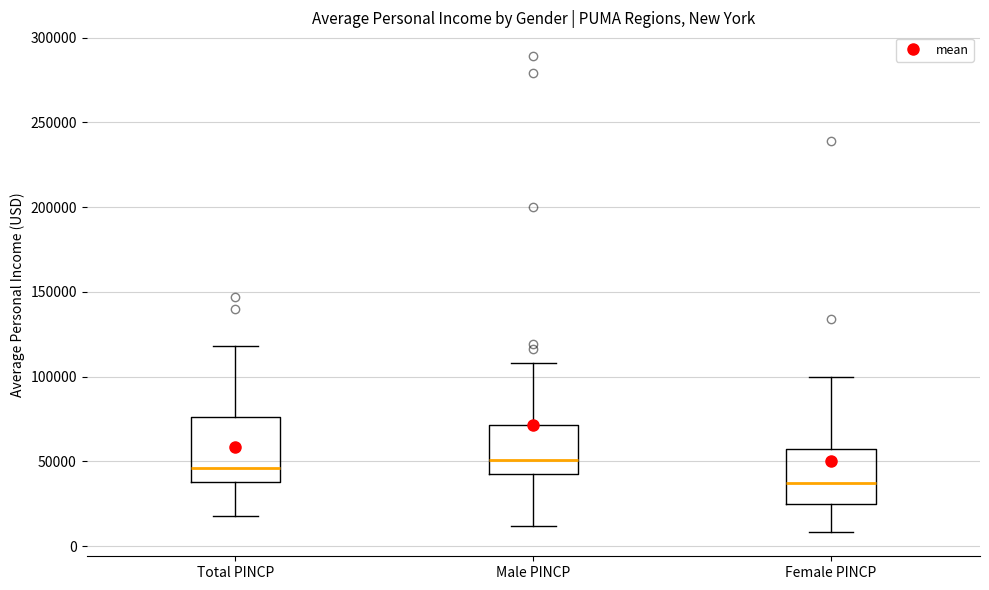

Reading left to right, transcribe this box plot: for each box, give where its median line is, the range the box spans, and where its two whiskers end, as read against the y-axis. The values are not printed on the chart, so give them approximately, as read against the axis.

Total PINCP: median 45000, box 40000 to 75000, whiskers 20000 to 120000
Male PINCP: median 50000, box 40000 to 70000, whiskers 10000 to 110000
Female PINCP: median 35000, box 25000 to 60000, whiskers 10000 to 100000